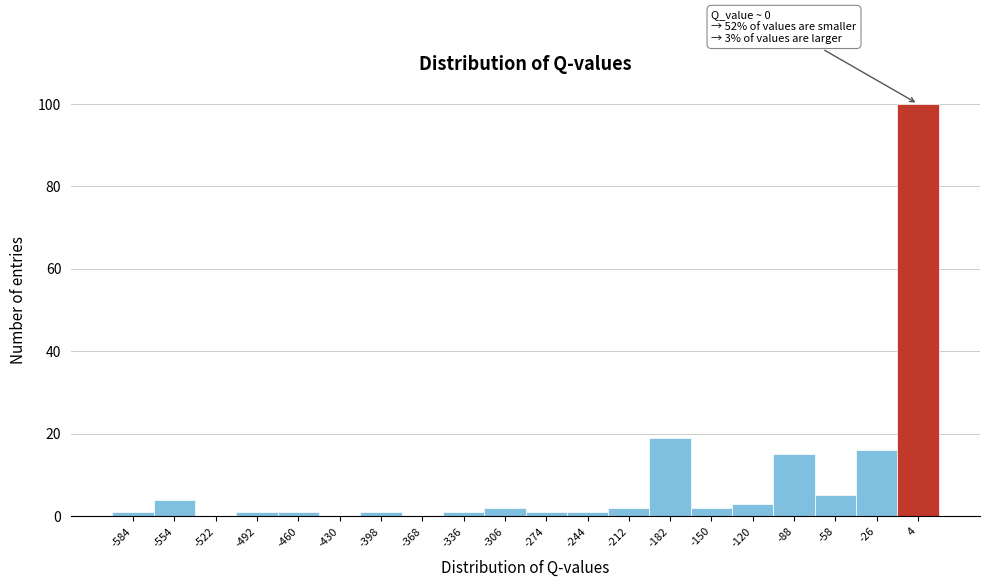

Which range on the x-axis has the tallest bar?

-11 to 20